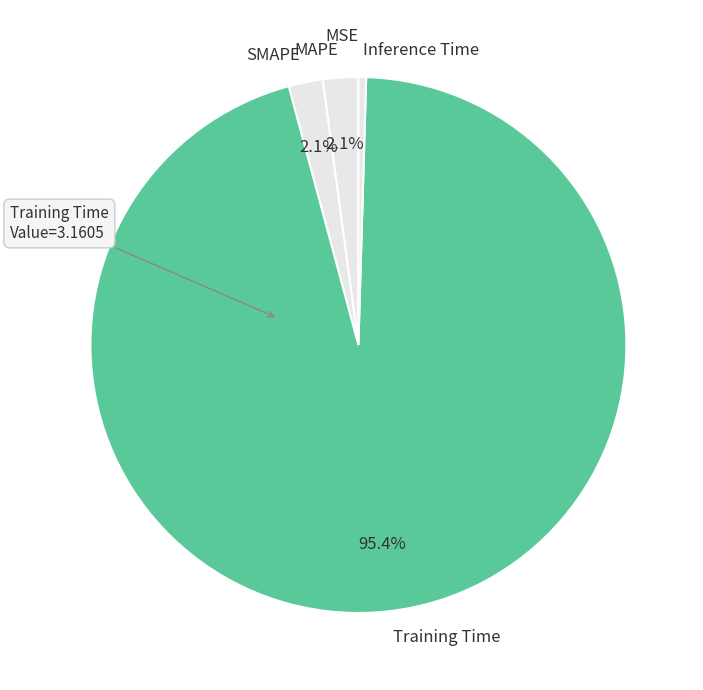

True or false: Training Time accounts for 95% of the total.

True